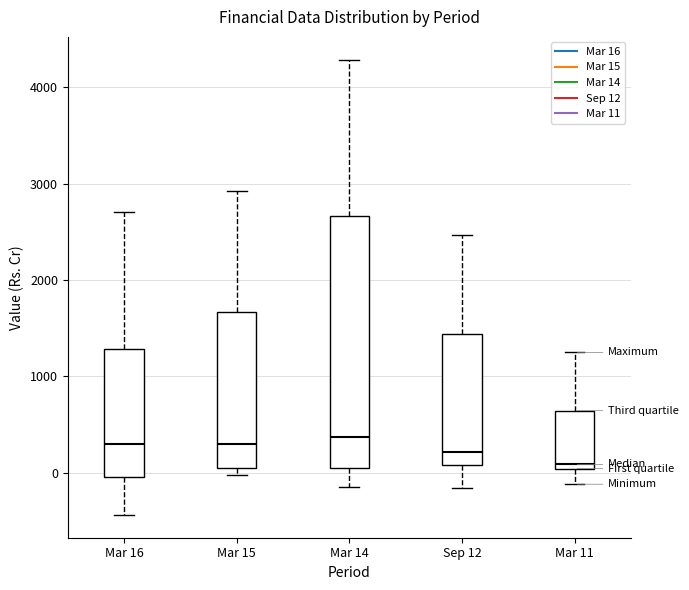

Reading left to right, transcribe this box plot: for each box, give where its median line is, the range the box spans, and where its two whiskers end, as read against the y-axis. The values are not printed on the chart, so give them approximately, as read against the axis.

Mar 16: median 300, box 0 to 1300, whiskers -400 to 2700
Mar 15: median 300, box 0 to 1700, whiskers 0 (just below the box's lower edge) to 2900
Mar 14: median 400, box 100 to 2700, whiskers -100 to 4300
Sep 12: median 200, box 100 to 1400, whiskers -200 to 2500
Mar 11: median 100, box 0 to 600, whiskers -100 to 1200